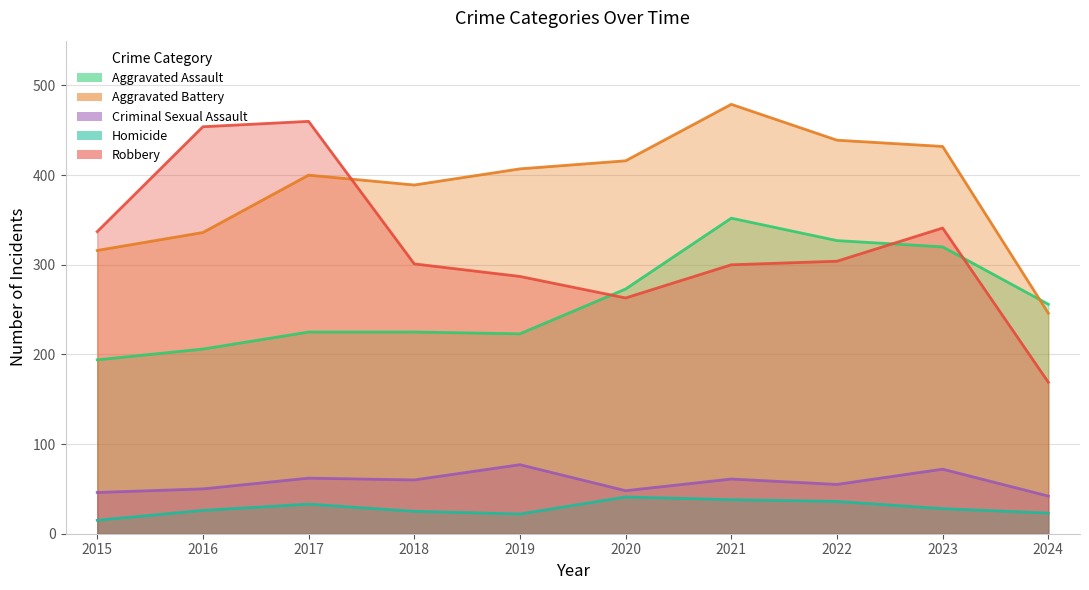

True or false: Criminal Sexual Assault and Aggravated Assault cross at least once.

False